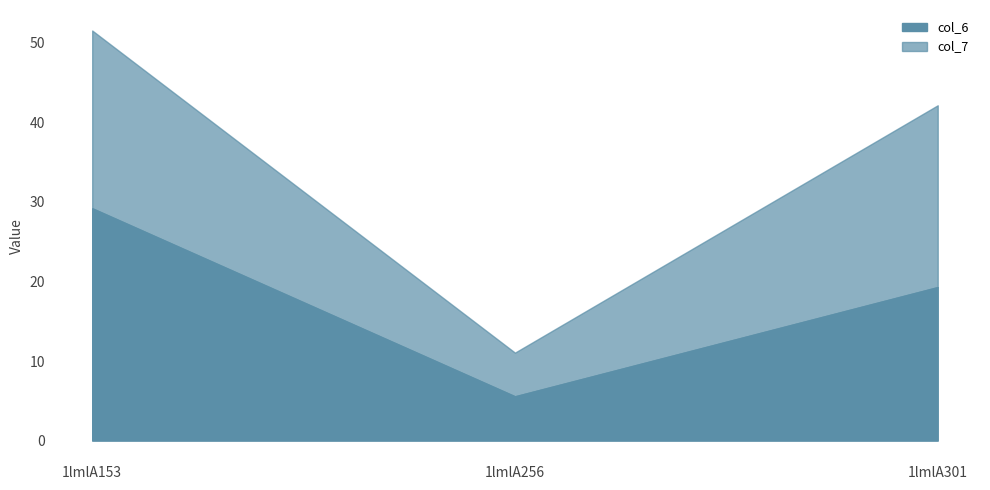

What is the highest value of the col_7 series?

22.8